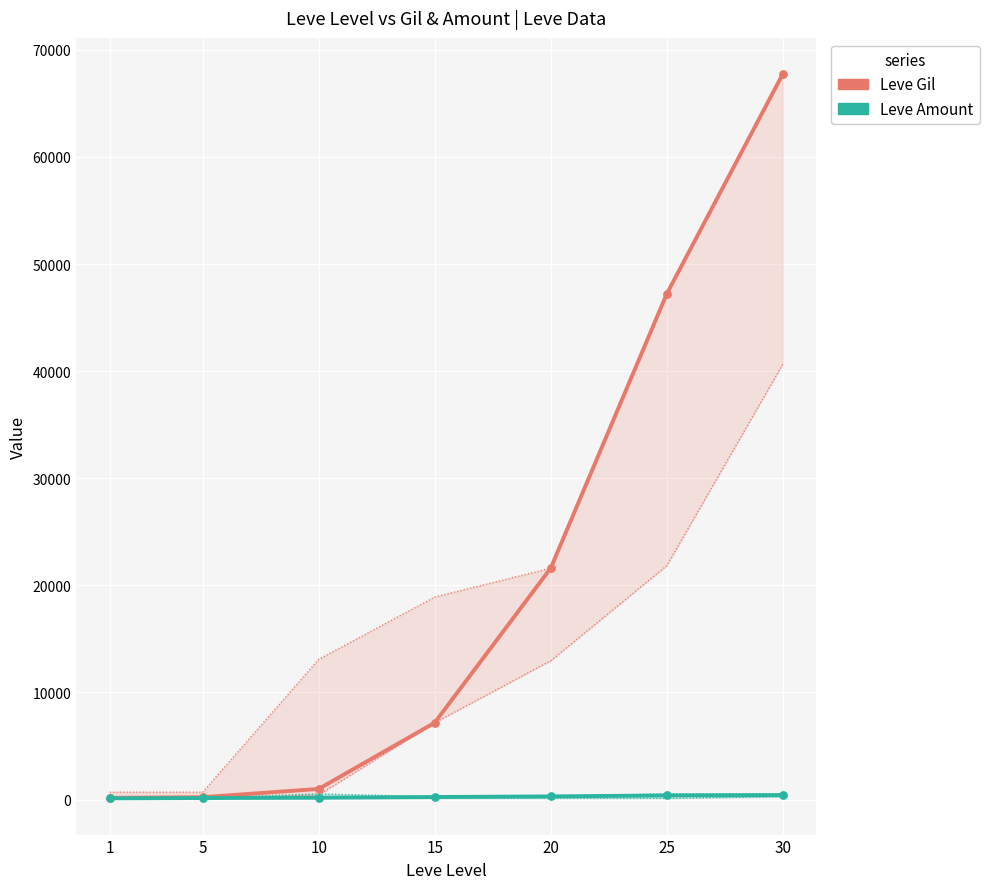

At how many categories does at least one series exceed 58141?

1